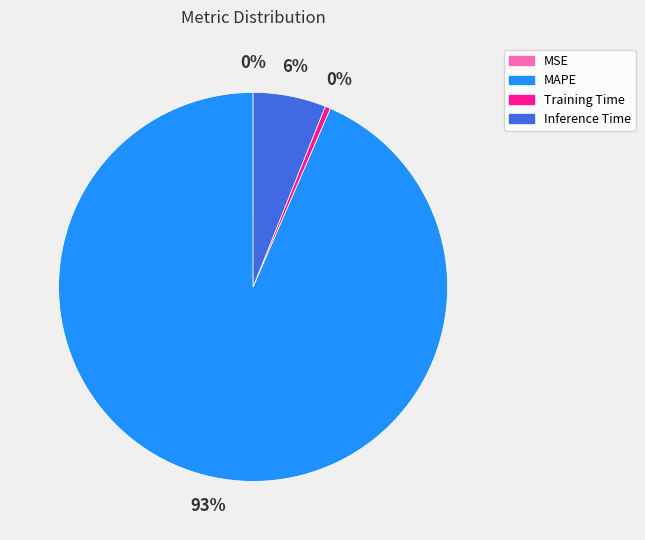

Between Training Time and MAPE, which is larger?

MAPE